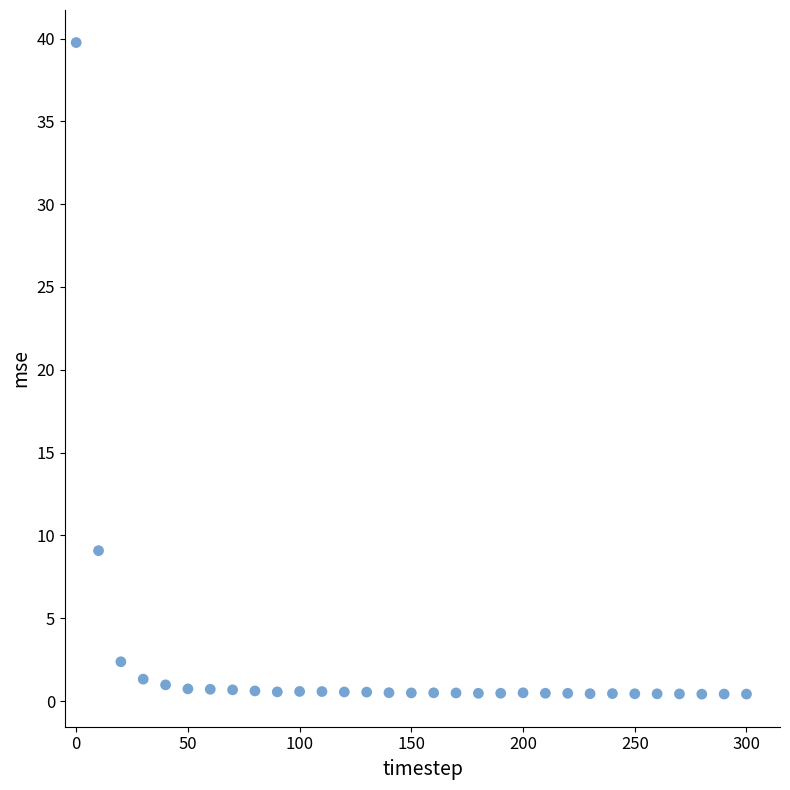

What is the range of Y values (max minus min)?

39.3